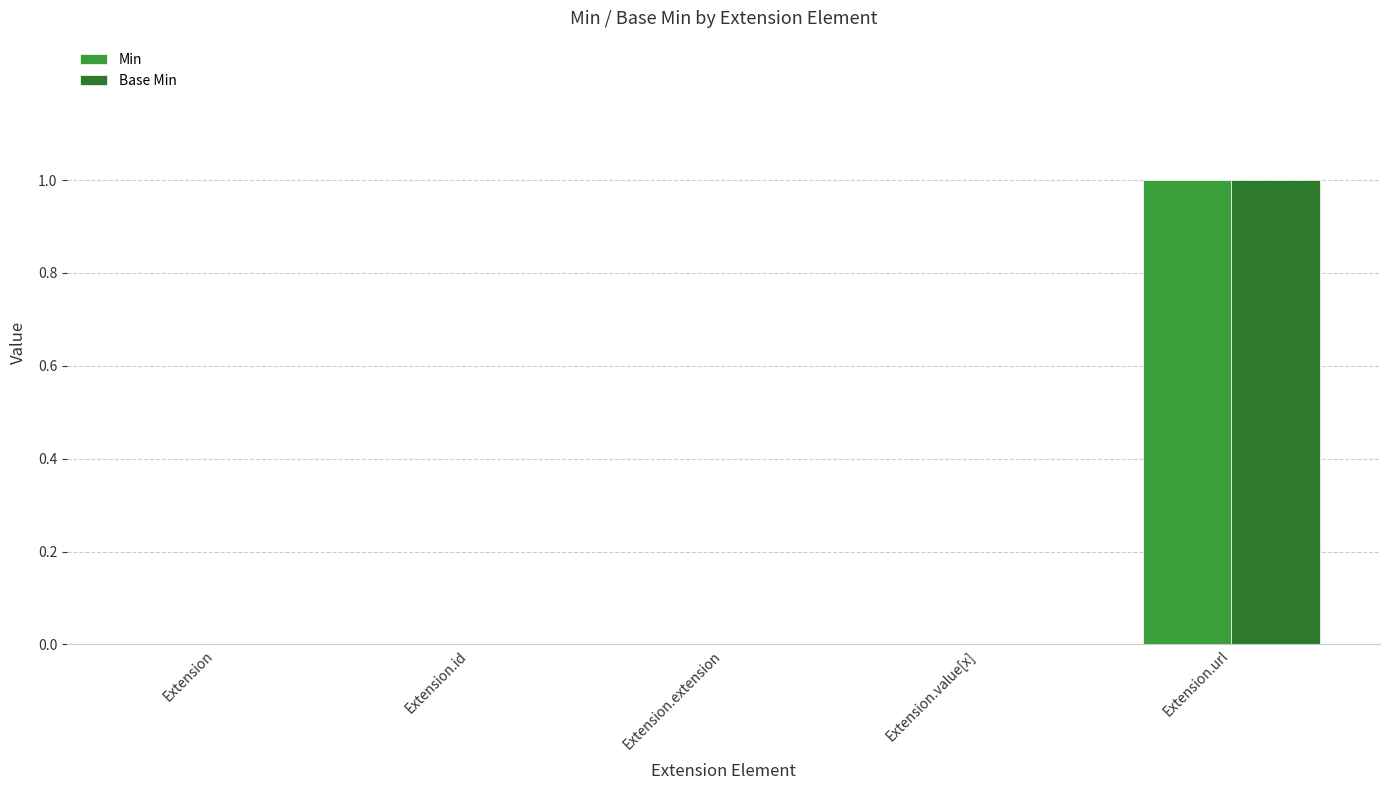

True or false: Min has a value of 0 at Extension.value[x].

True